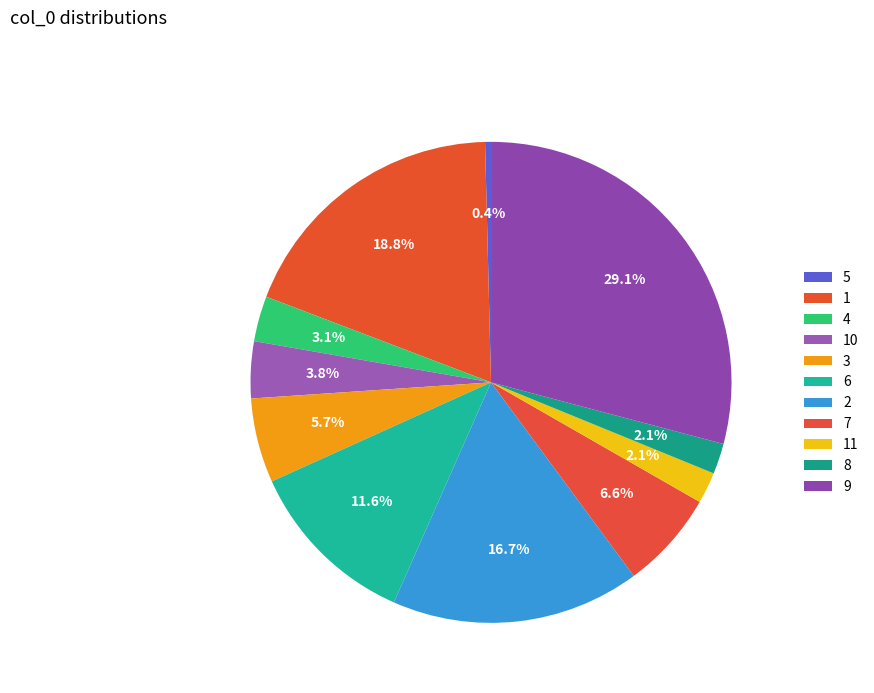

To the nearest percent, what is the difference between the largest and smallest slice percentages?

29%